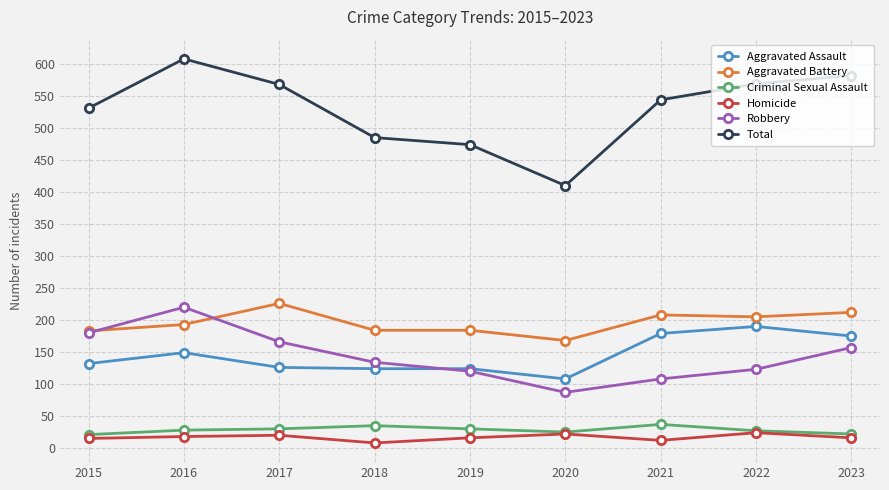

True or false: Aggravated Battery has a value of 393 at 2017.

False